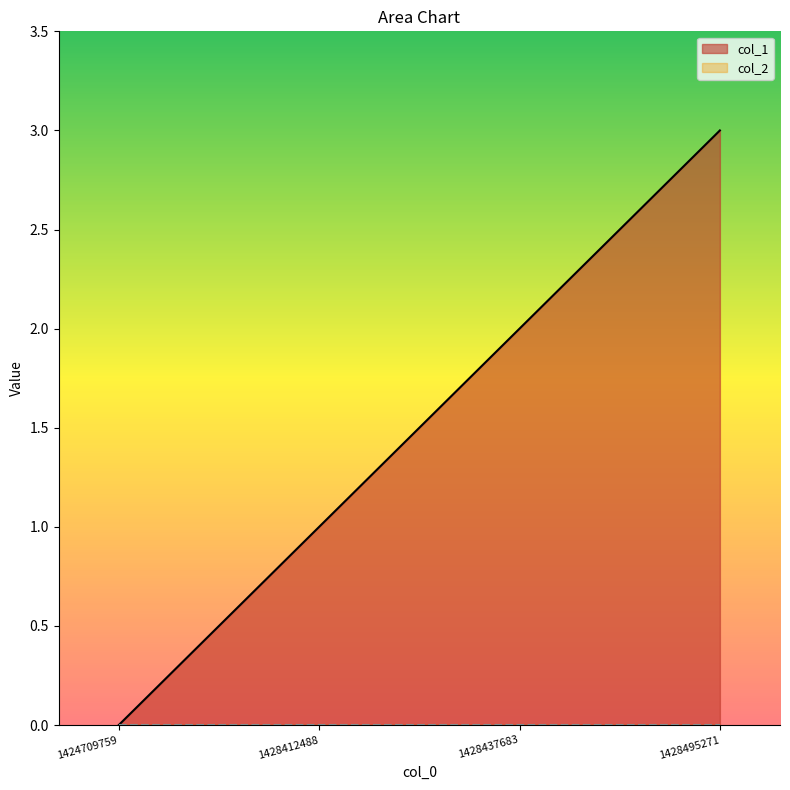

Rank the categories by value from highest to lowest.

1428495271, 1428437683, 1428412488, 1424709759